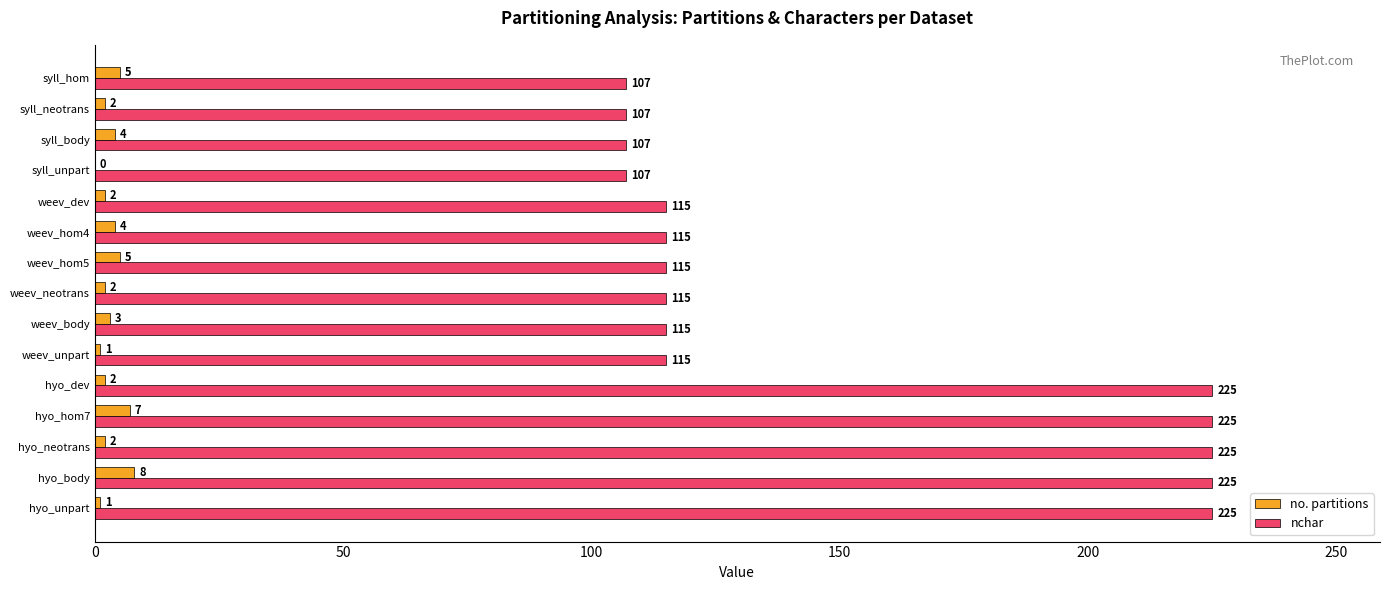

What is the highest value of the no. partitions series?

8